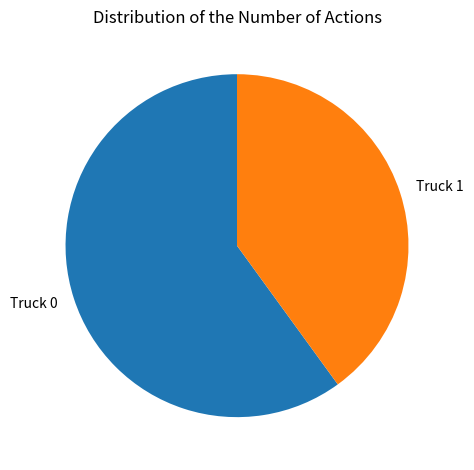

Is it true that Truck 0 is 60% of the pie?

True